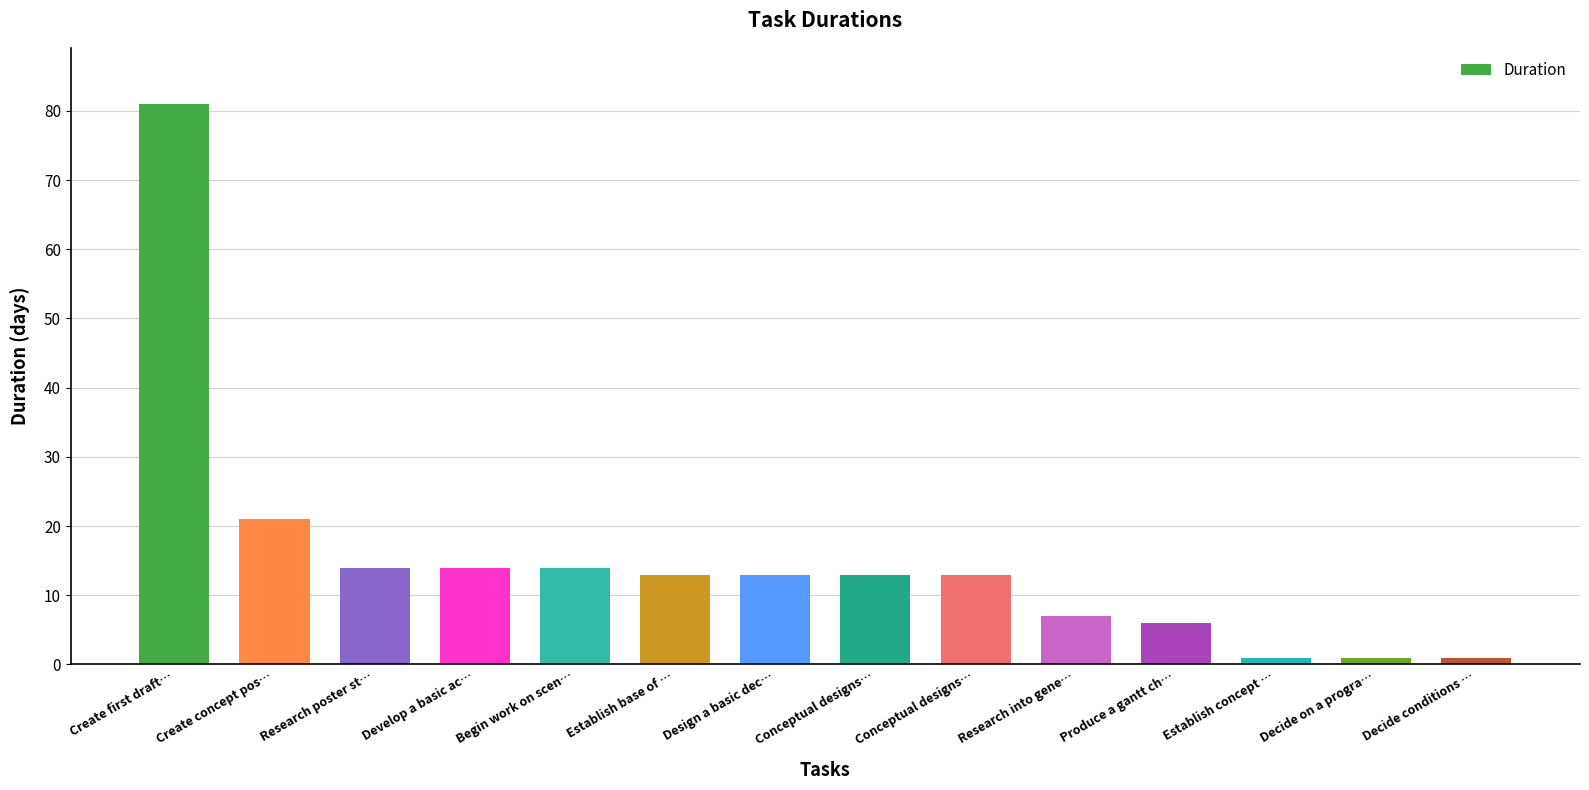

What is the sum of the values at Establish concept … and Design a basic dec…?

14